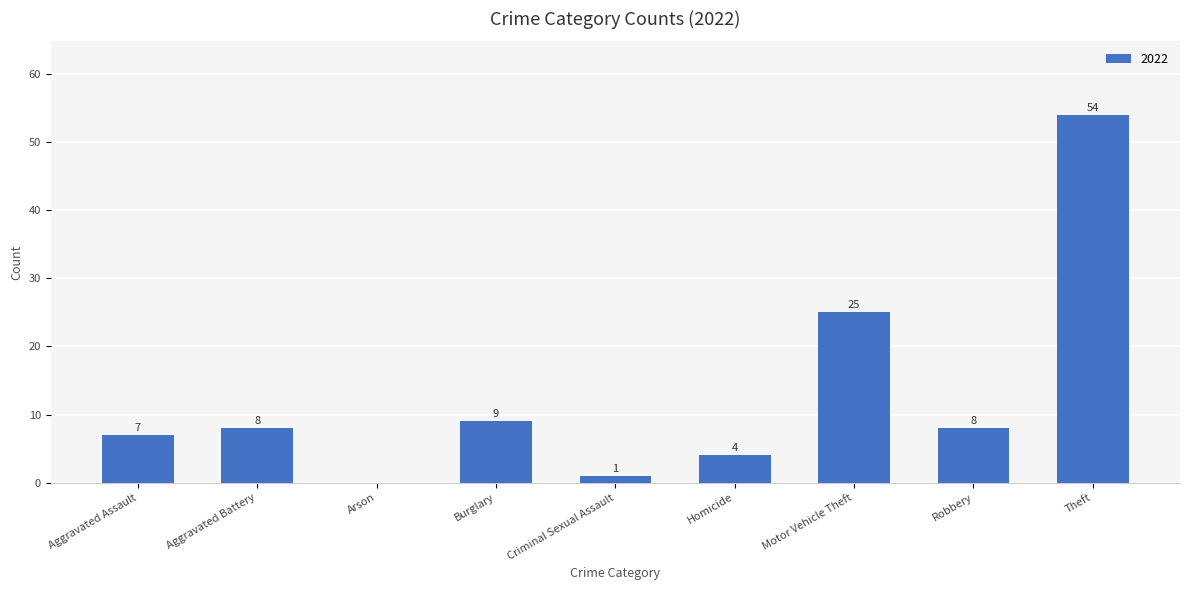

How many categories are shown in the chart?

9